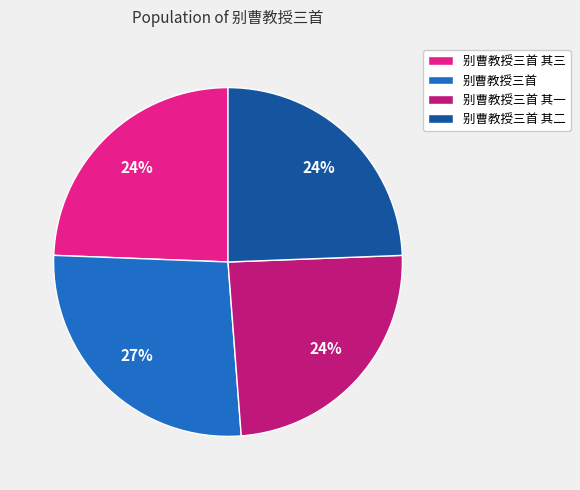

Is there any slice that represents more than half of the pie?

No